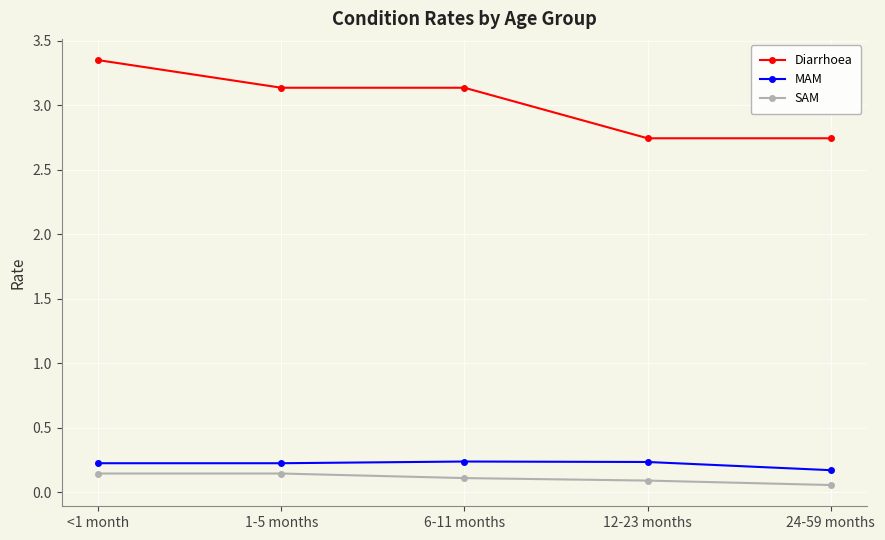

Where does the Diarrhoea series first go above 3?

<1 month